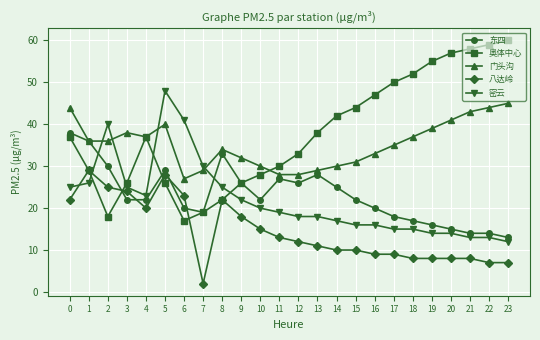

What are all the series names shown in the legend?

东四, 奥体中心, 门头沟, 八达岭, 密云